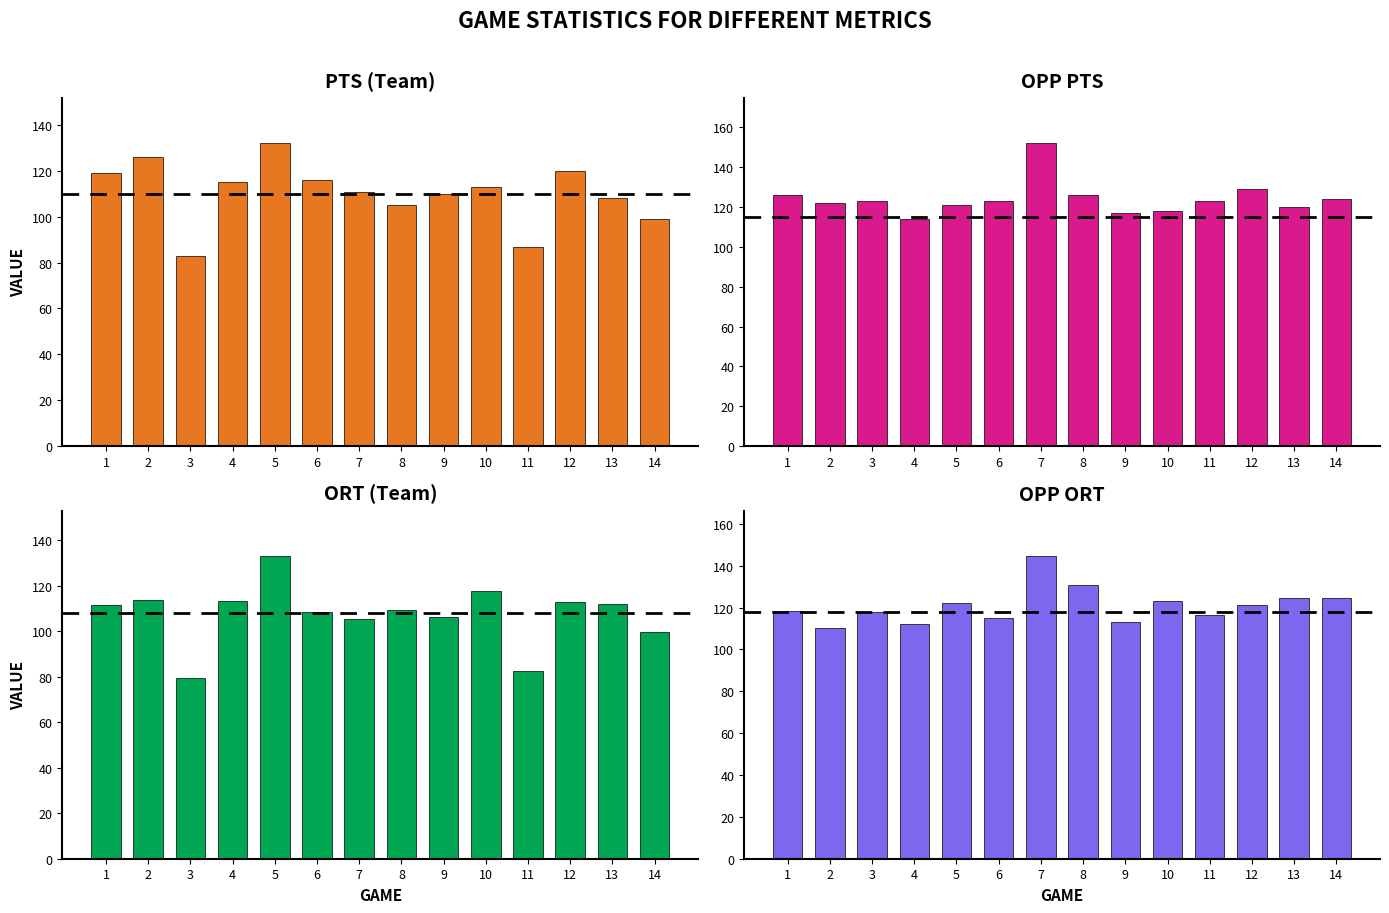

At which label does Pts reach its peak?

5